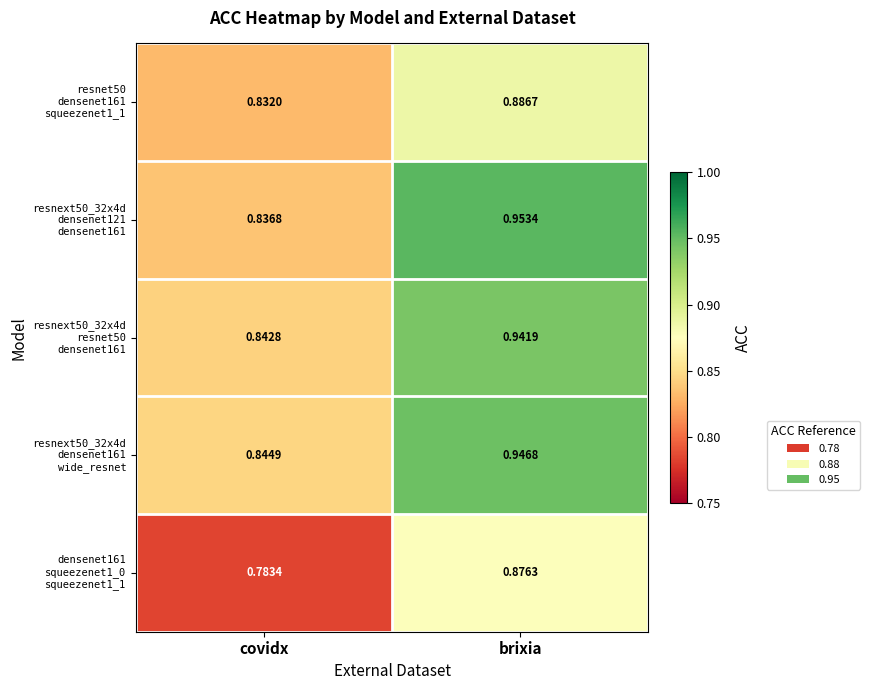

At which category does the chart reach its peak across all series?

brixia